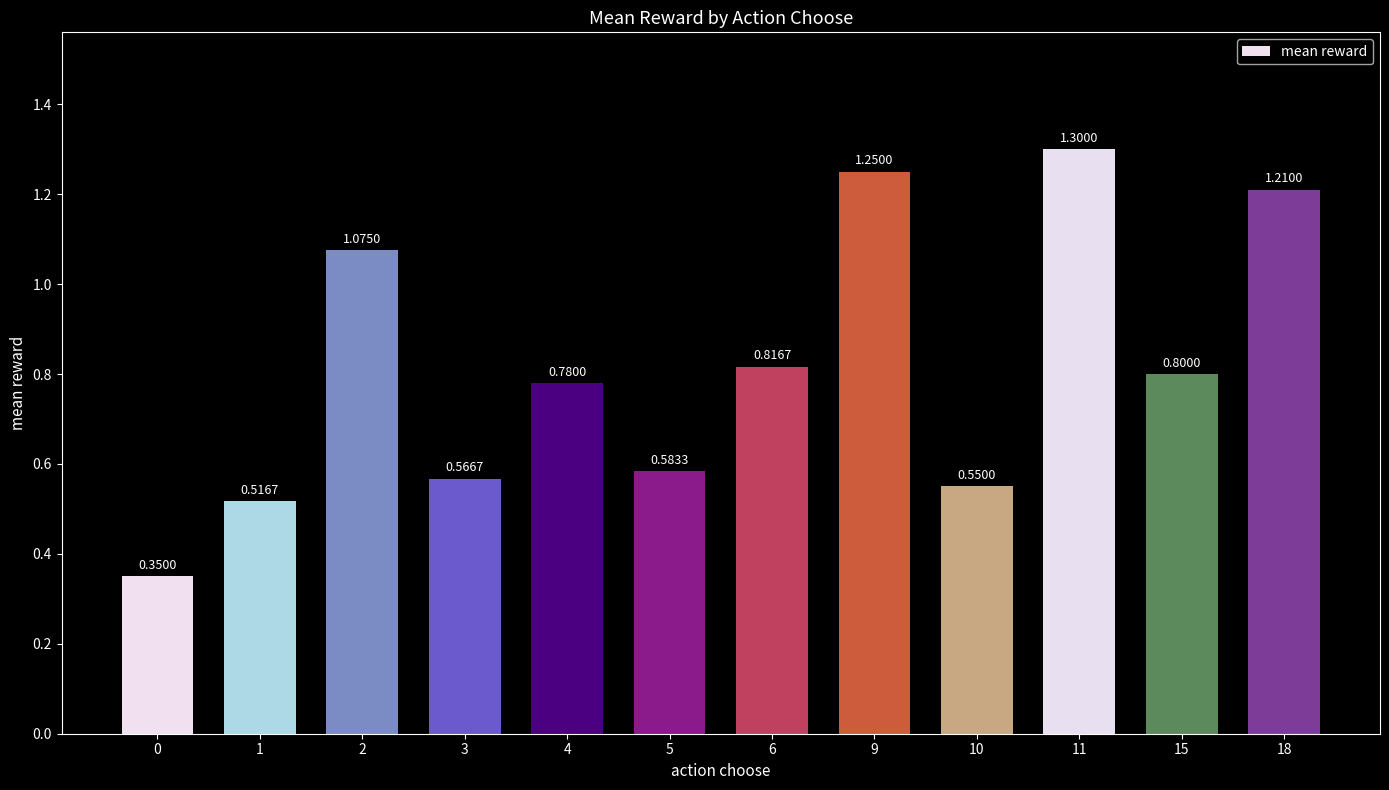

Rank the categories by value from lowest to highest.

0, 1, 10, 3, 5, 4, 15, 6, 2, 18, 9, 11